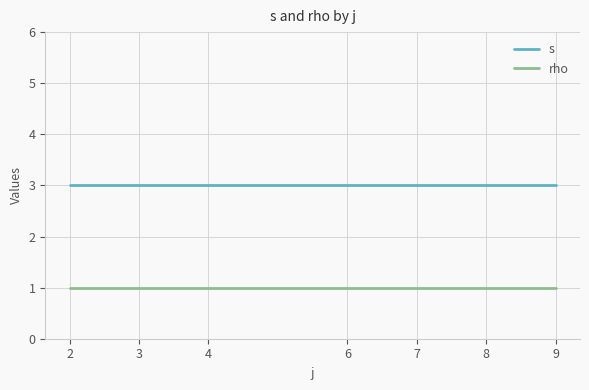

True or false: rho and s cross at least once.

False